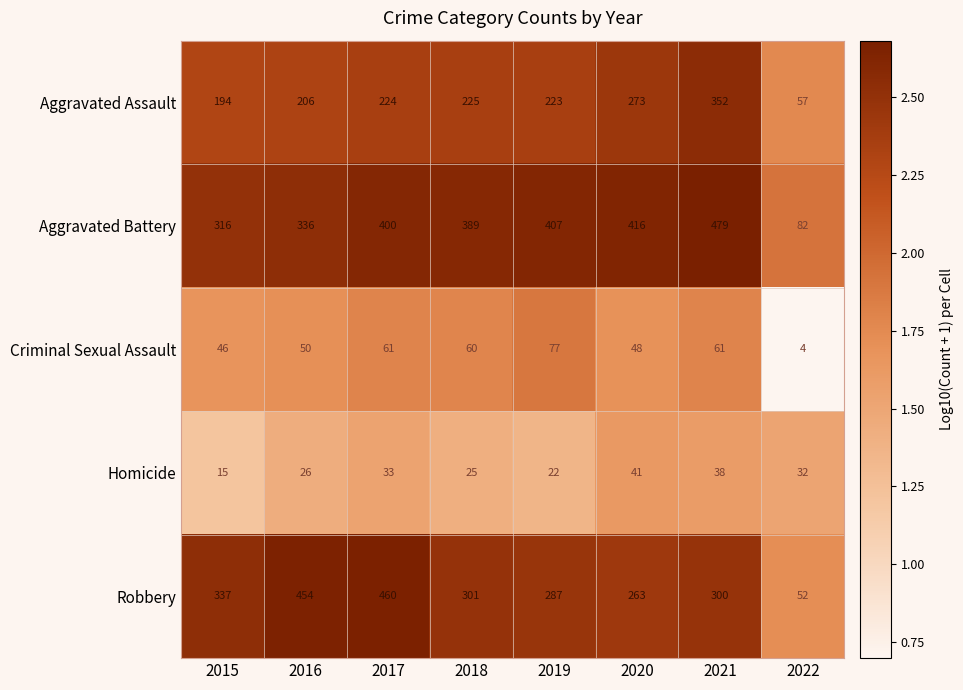

Read the Aggravated Battery value at 2021.

479